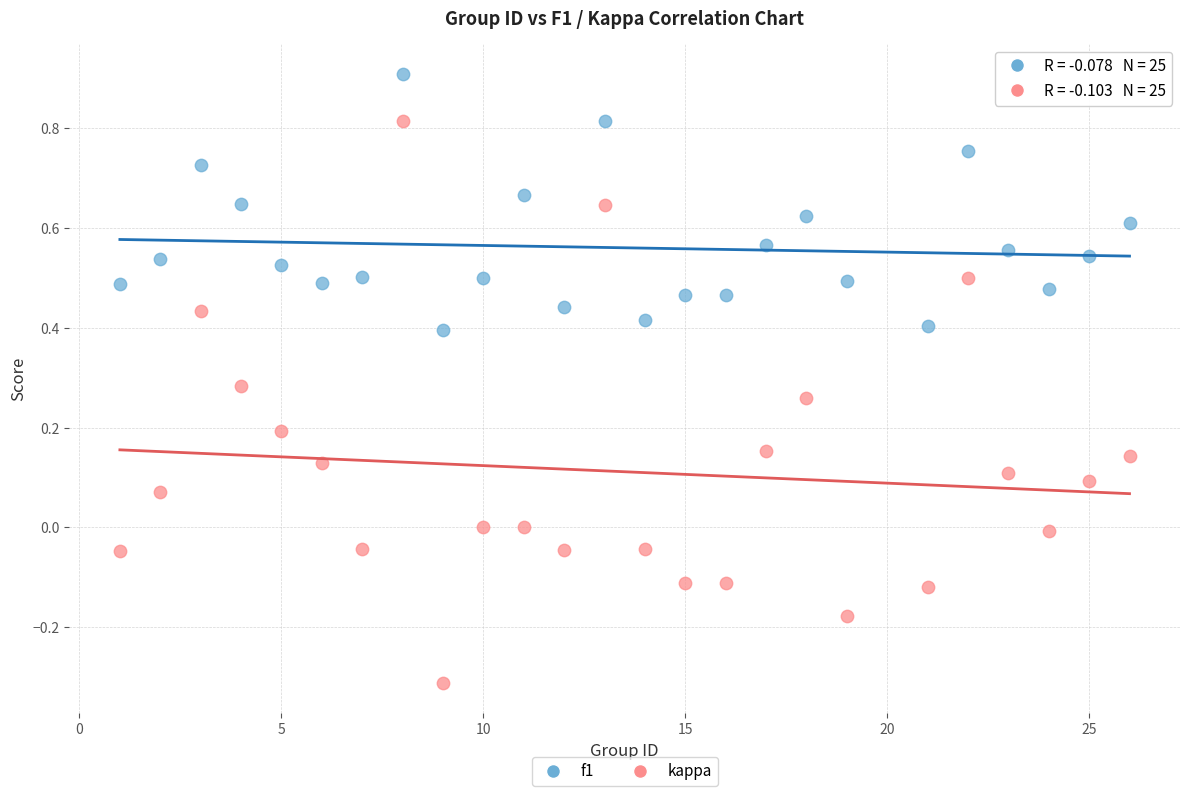

Which series contains the lowest Y value?

kappa